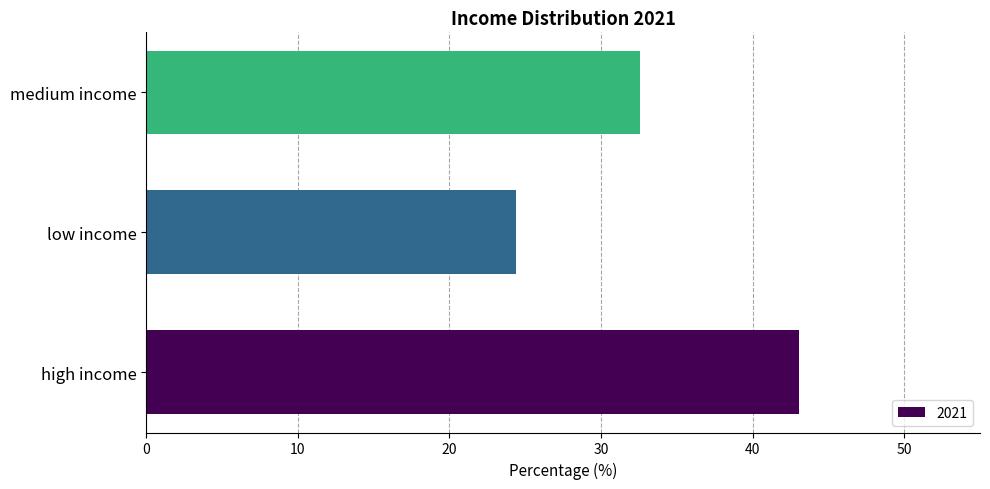

What is the average value?

33.3